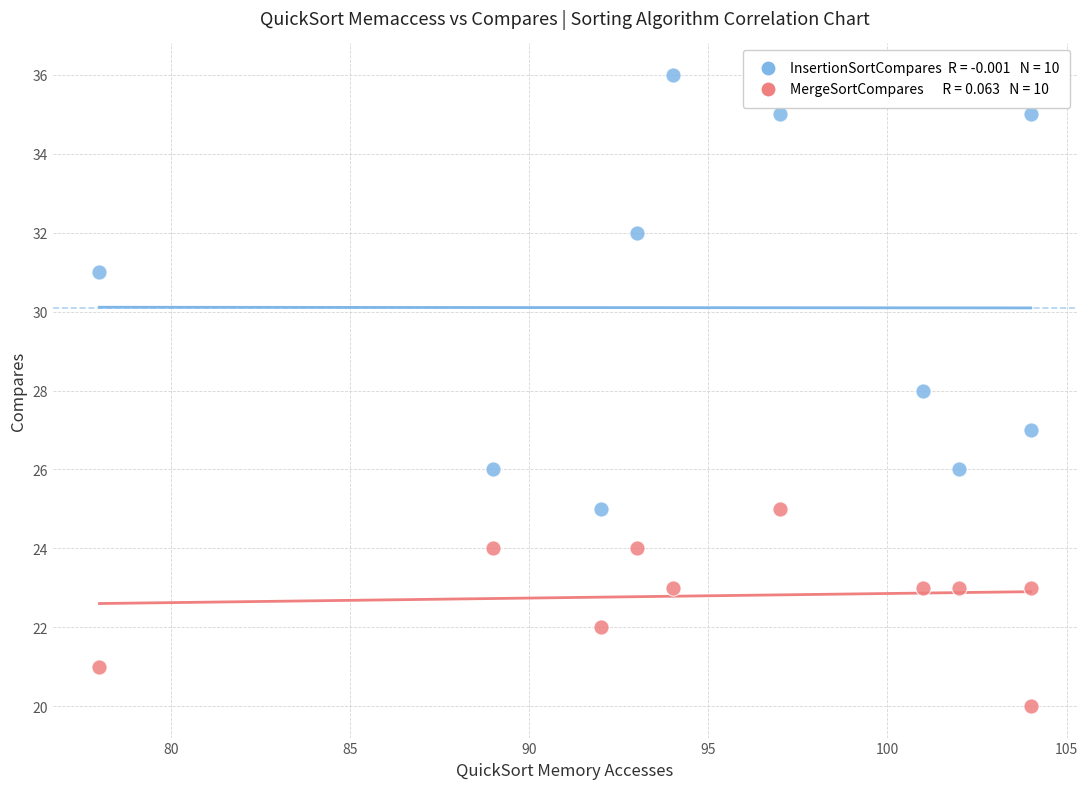

Across all data points, what is the range of X values (max minus min)?

26